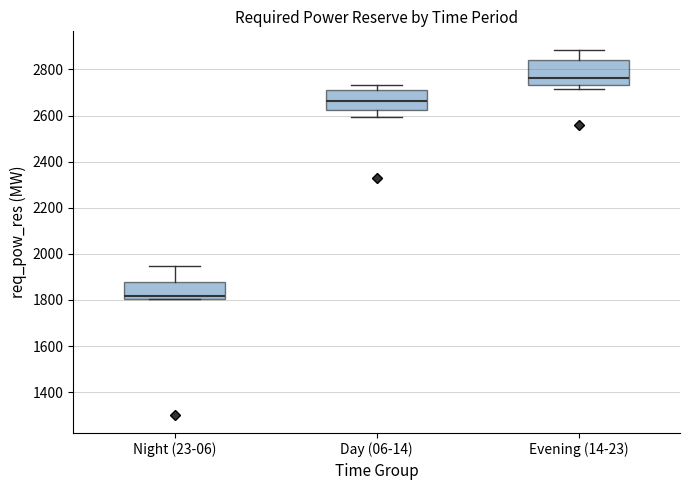

Reading left to right, transcribe this box plot: for each box, give where its median line is, the range the box spans, and where its two whiskers end, as read against the y-axis. The values are not printed on the chart, so give them approximately, as read against the axis.

Night (23-06): median 1820, box 1800 to 1880, whiskers 1800 to 1940
Day (06-14): median 2660, box 2620 to 2700, whiskers 2600 to 2740
Evening (14-23): median 2760, box 2740 to 2840, whiskers 2720 to 2880